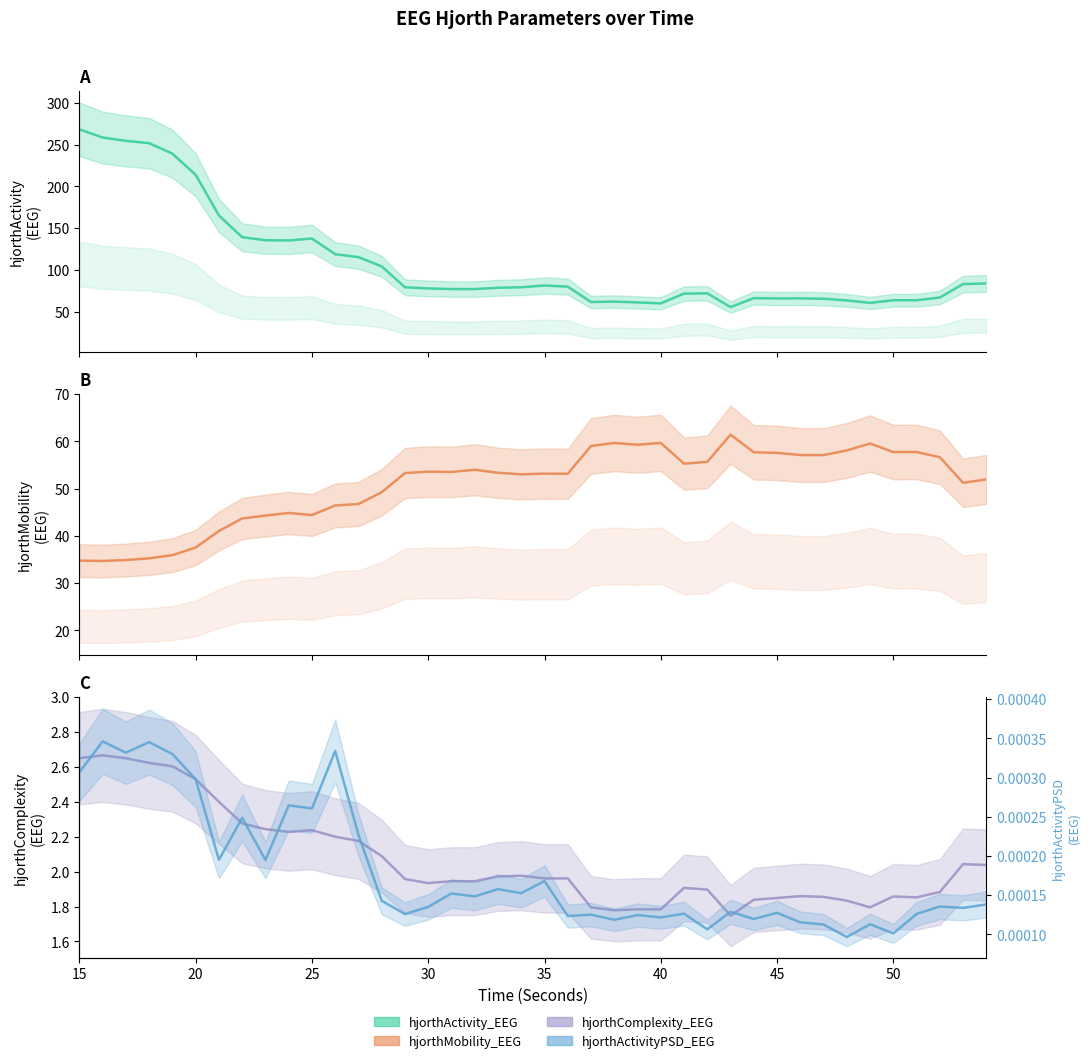

True or false: hjorthComplexity_EEG and hjorthMobility_EEG intersect in this chart.

False